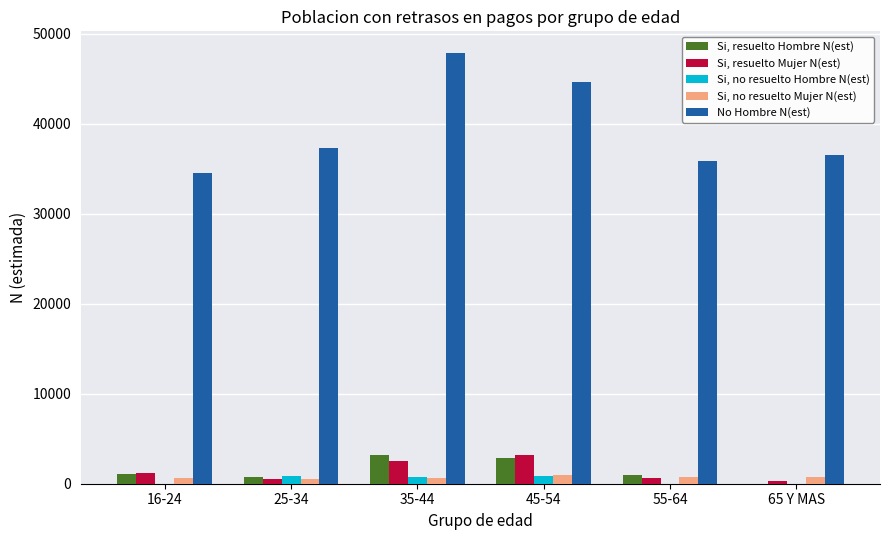

What are all the series names shown in the legend?

Si, resuelto Hombre N(est), Si, resuelto Mujer N(est), Si, no resuelto Hombre N(est), Si, no resuelto Mujer N(est), No Hombre N(est)